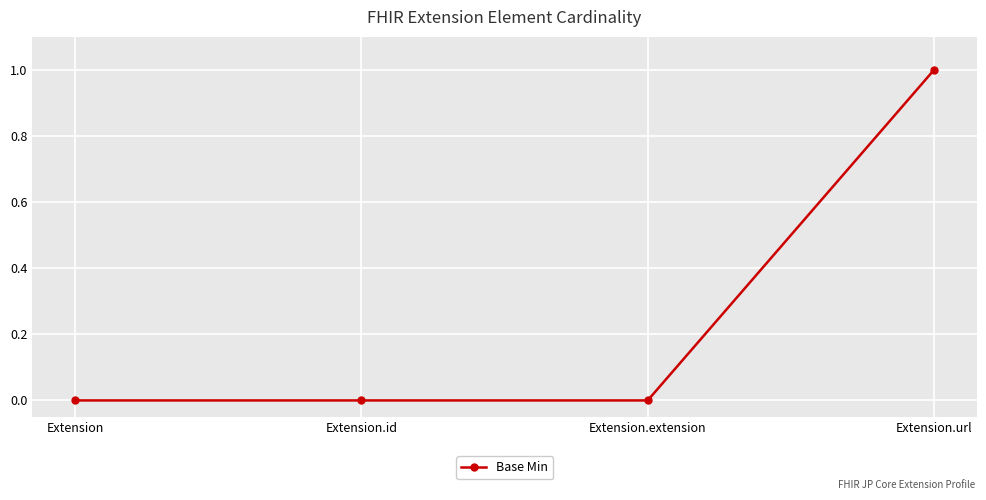

What position from the right is Extension.id?

3